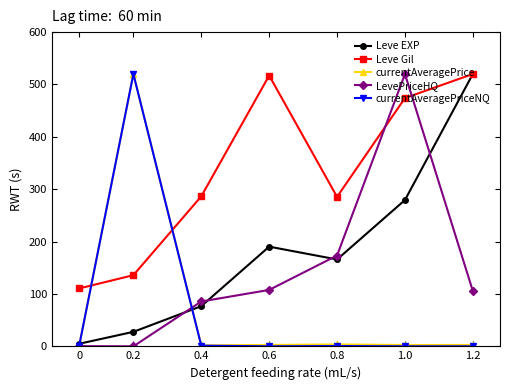

At which category is the sum across all series the highest?

1.0